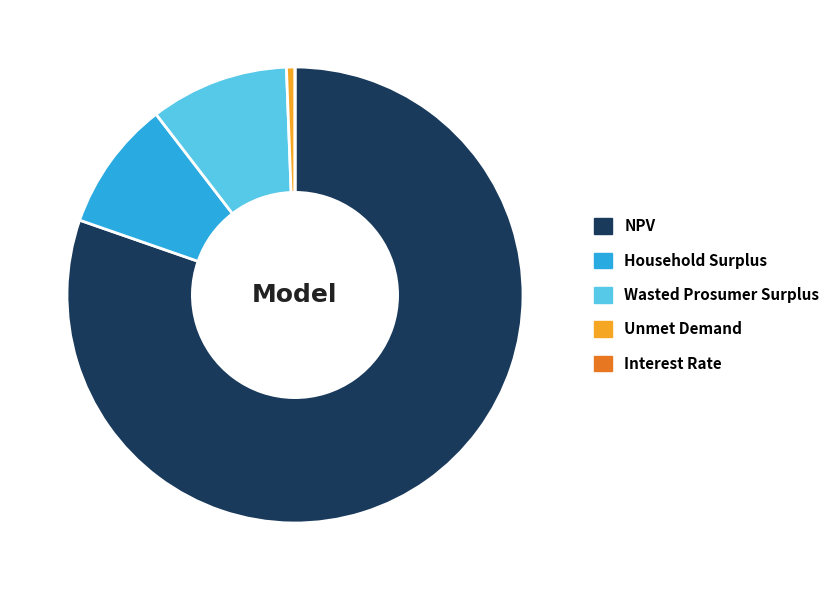

Is NPV the majority of the pie?

Yes